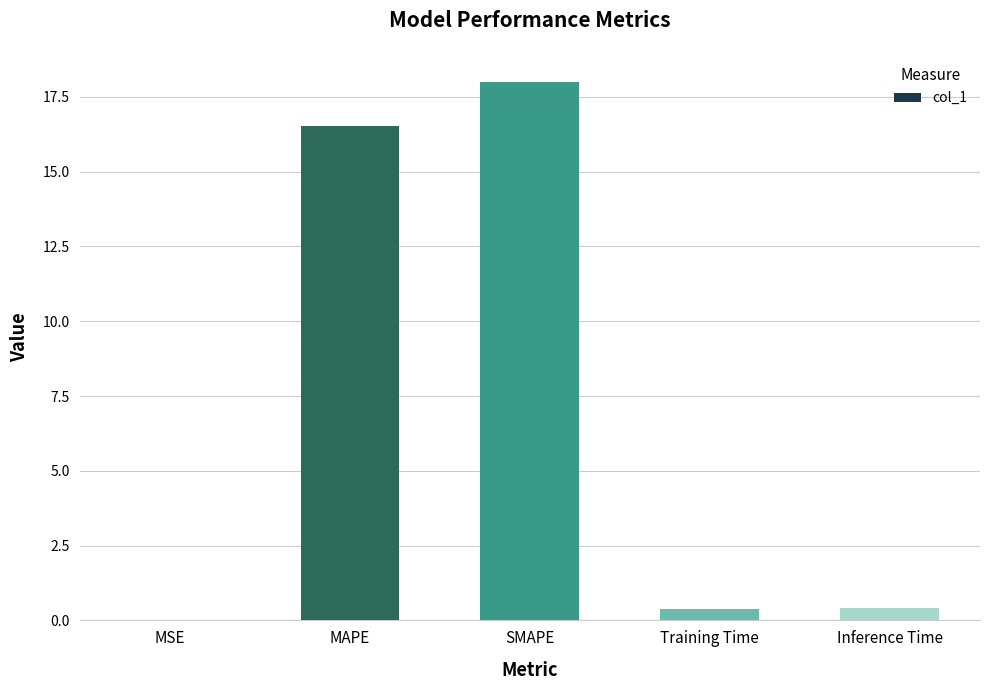

The value at Training Time is 0.4. True or false?

True